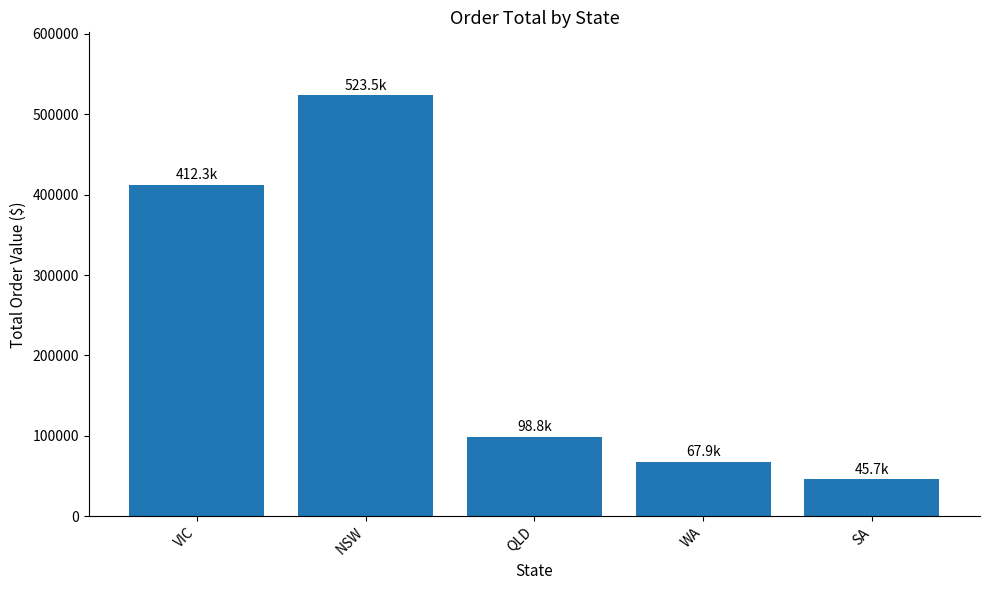

Where does the data first go above 98765?

VIC